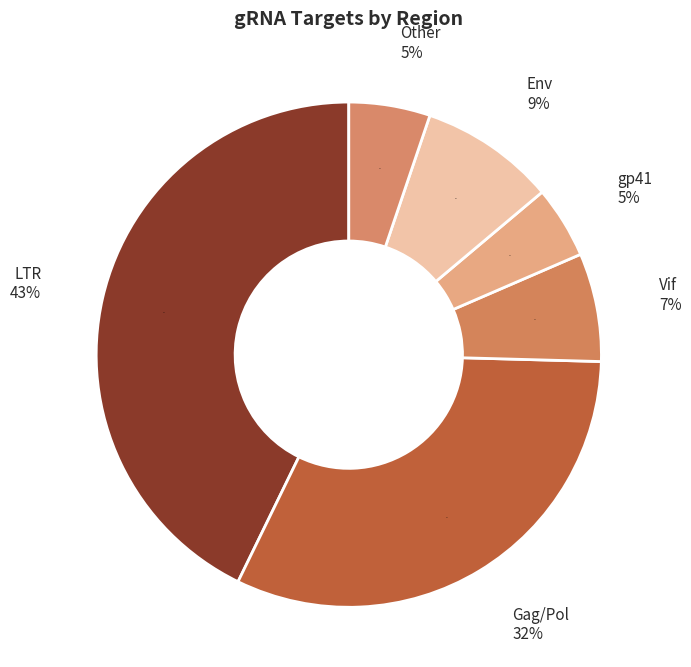

How many segments does this pie chart have?

6